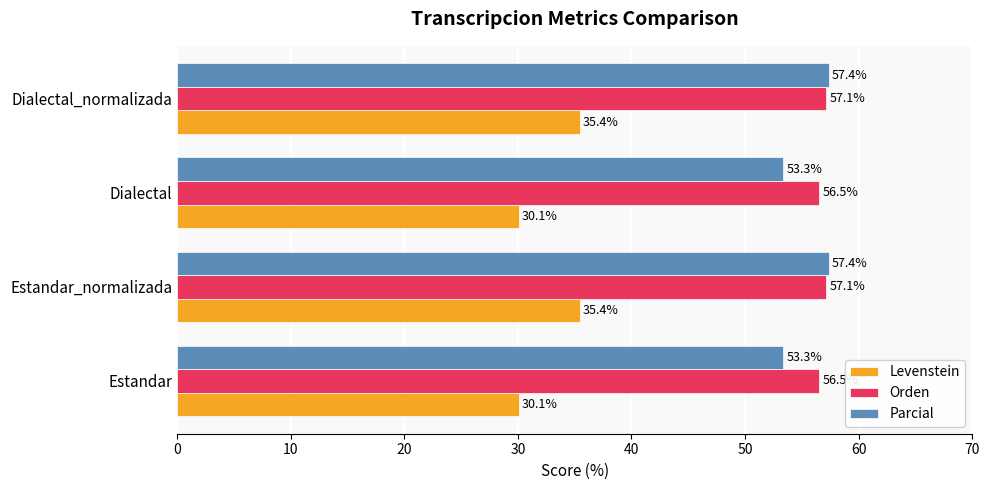

What is the smallest value displayed?

30.1